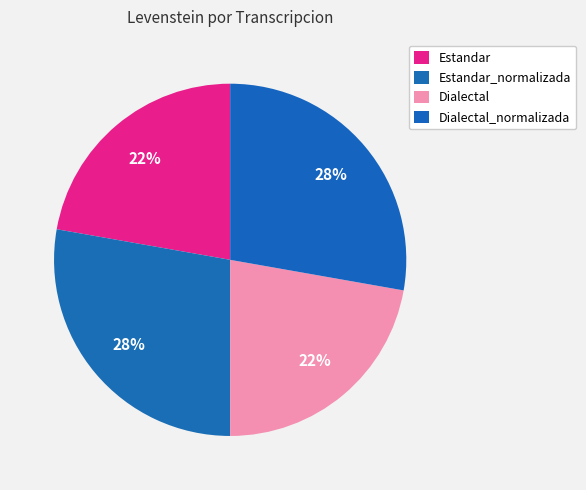

To the nearest percent, what is the difference between the Estandar and Dialectal_normalizada slice percentages?

6%